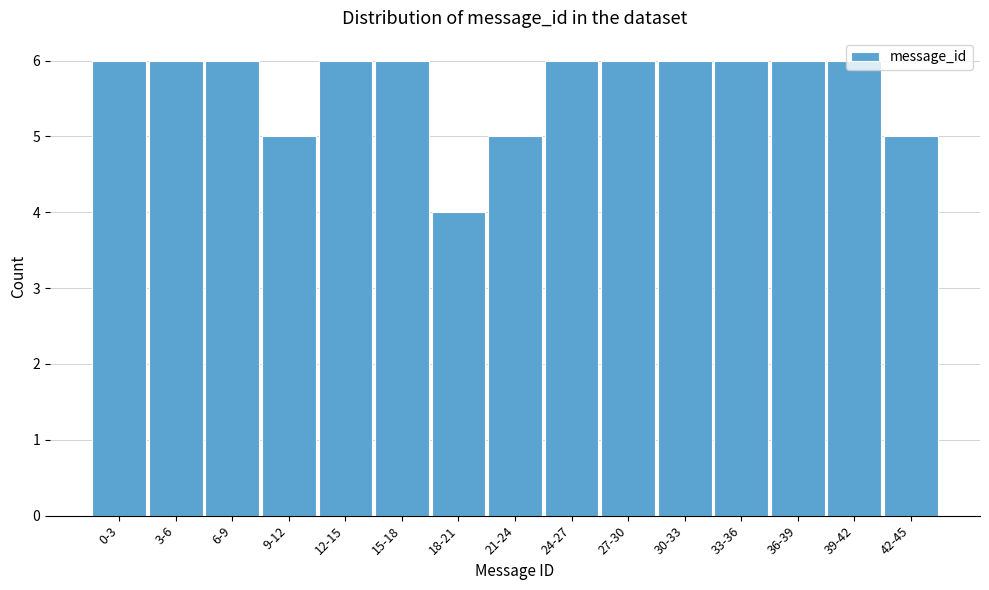

What is the sum of all values?

85